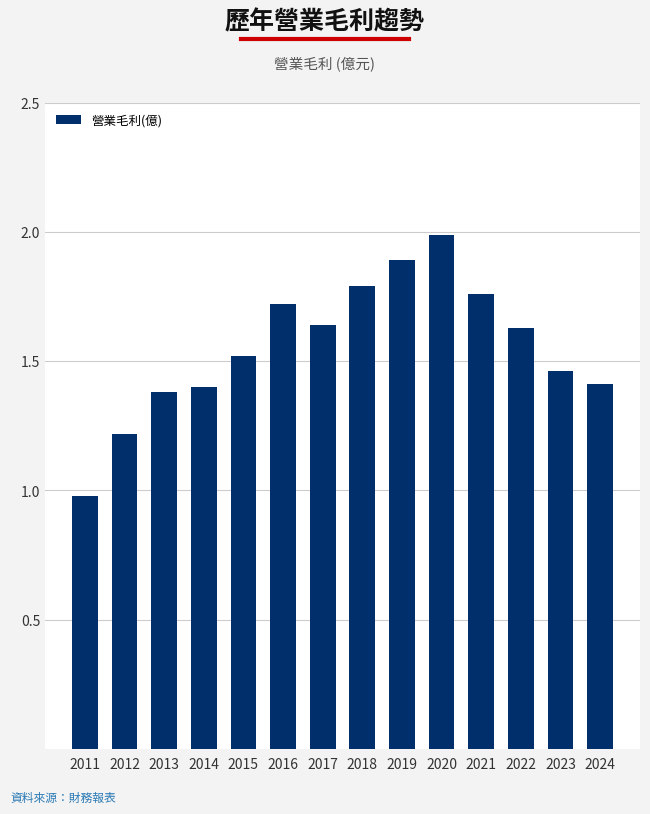

What is the ratio of the value at 2024 to the value at 2016?

0.8